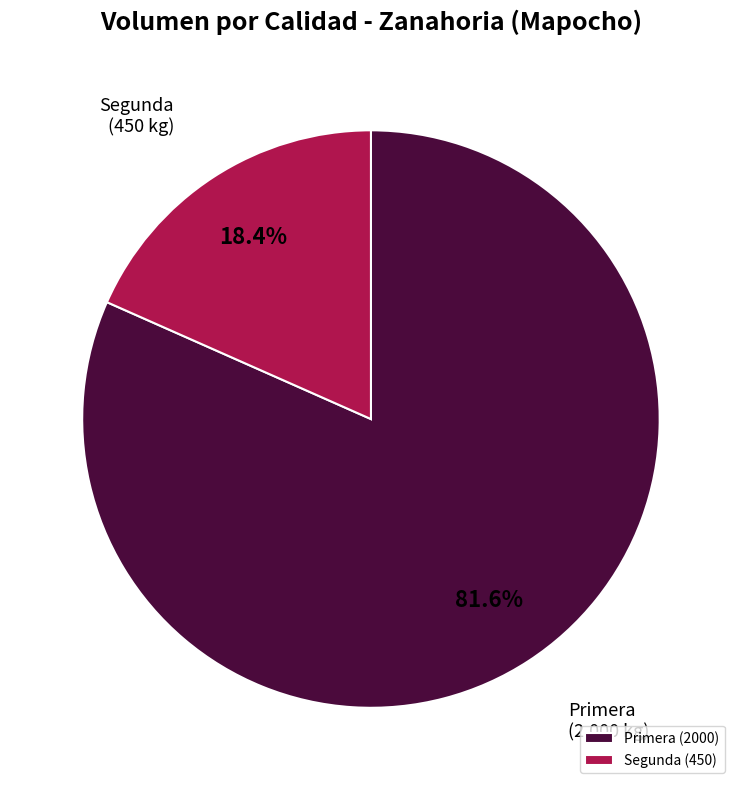

Between Segunda and Primera, which is larger?

Primera